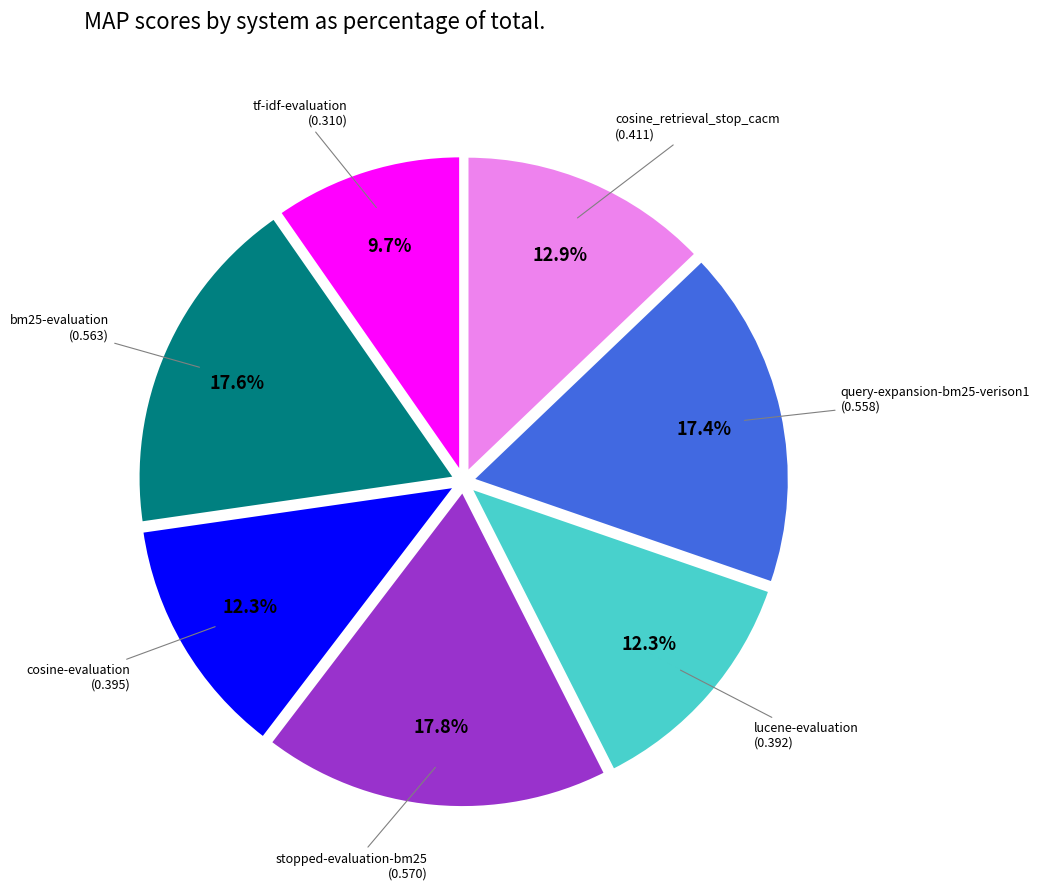

Is there a majority slice in this chart?

No